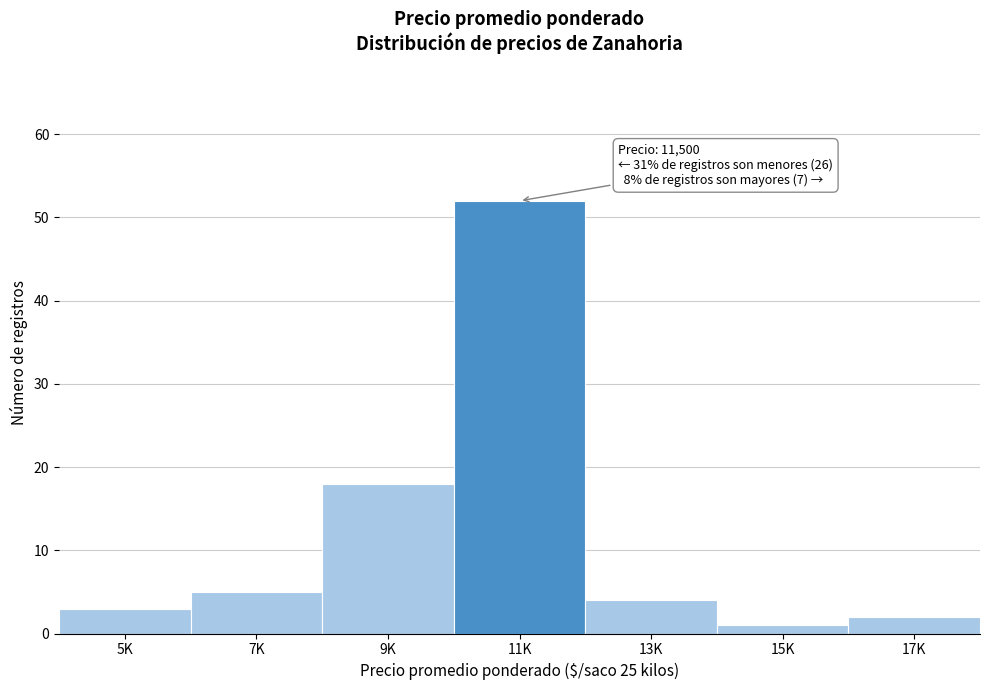

Reading left to right, extract all data points from this chart.

3	5	18	52	4	1	2